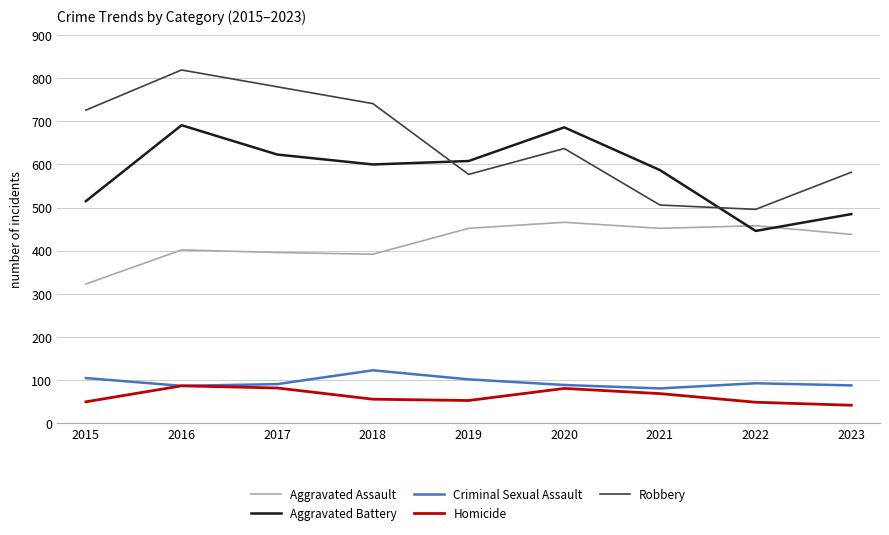

Does the chart have visible grid lines?

Yes